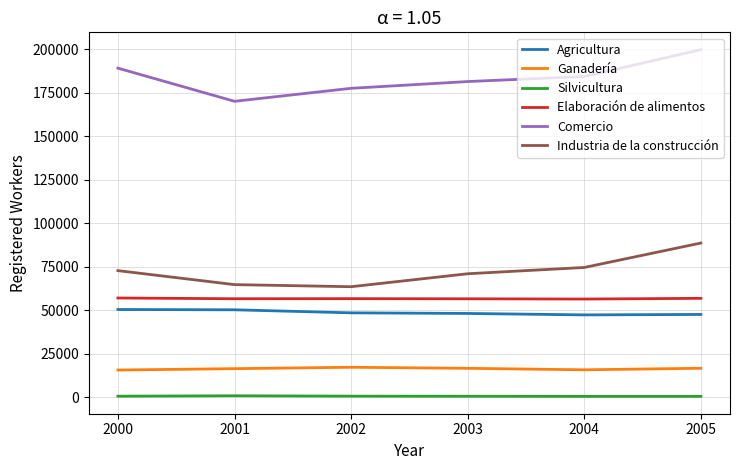

What is the difference between the second highest and second lowest values in the Industria de la construcción series?

9854